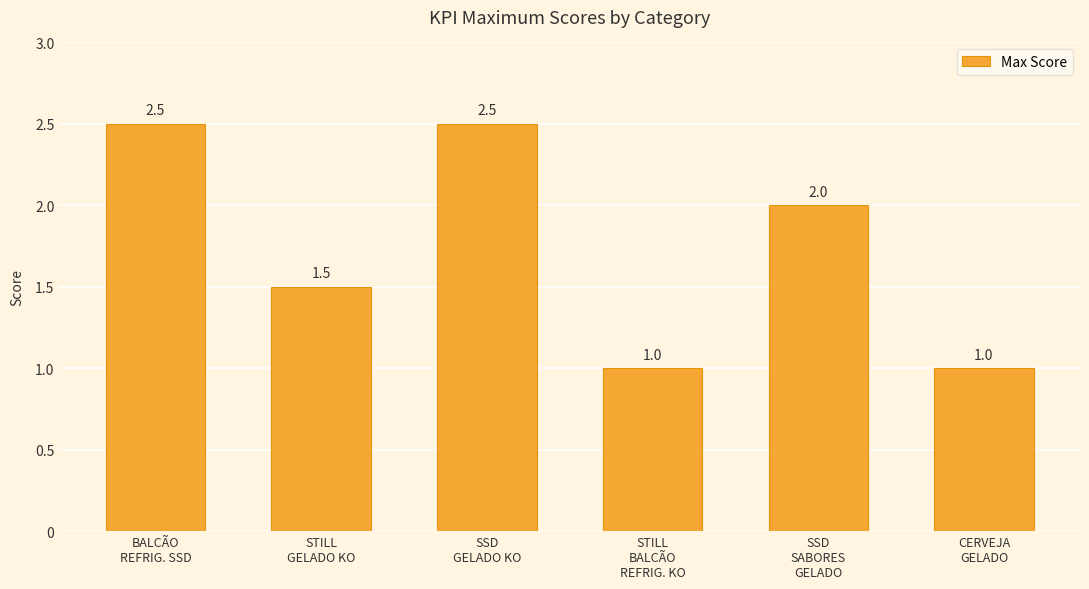

Reading left to right, transcribe all the data shown in this chart.

2.5	1.5	2.5	1.0	2.0	1.0